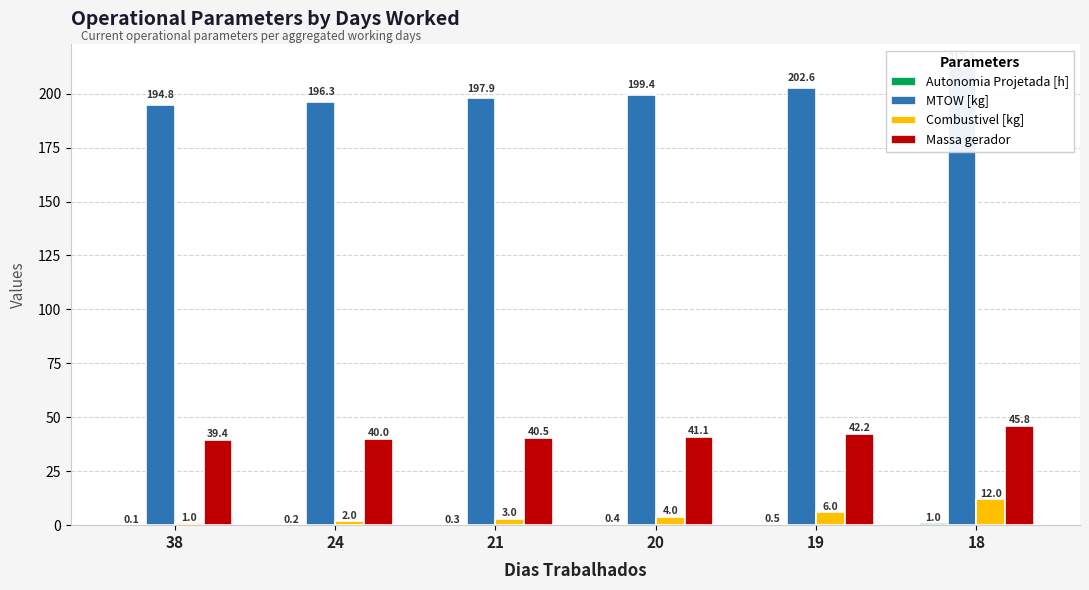

At which category does the chart reach its peak across all series?

18